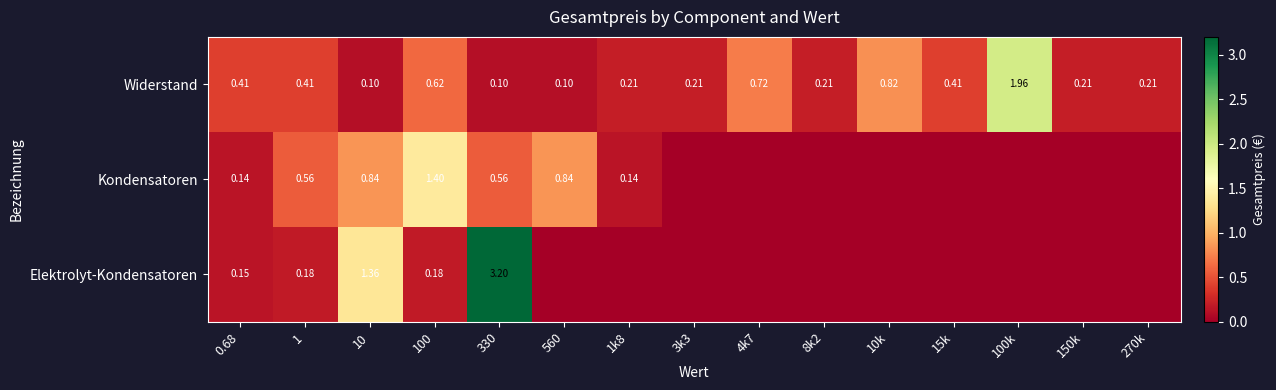

At 330, list the series in order from largest to smallest.

Elektrolyt-Kondensatoren, Kondensatoren, Widerstand